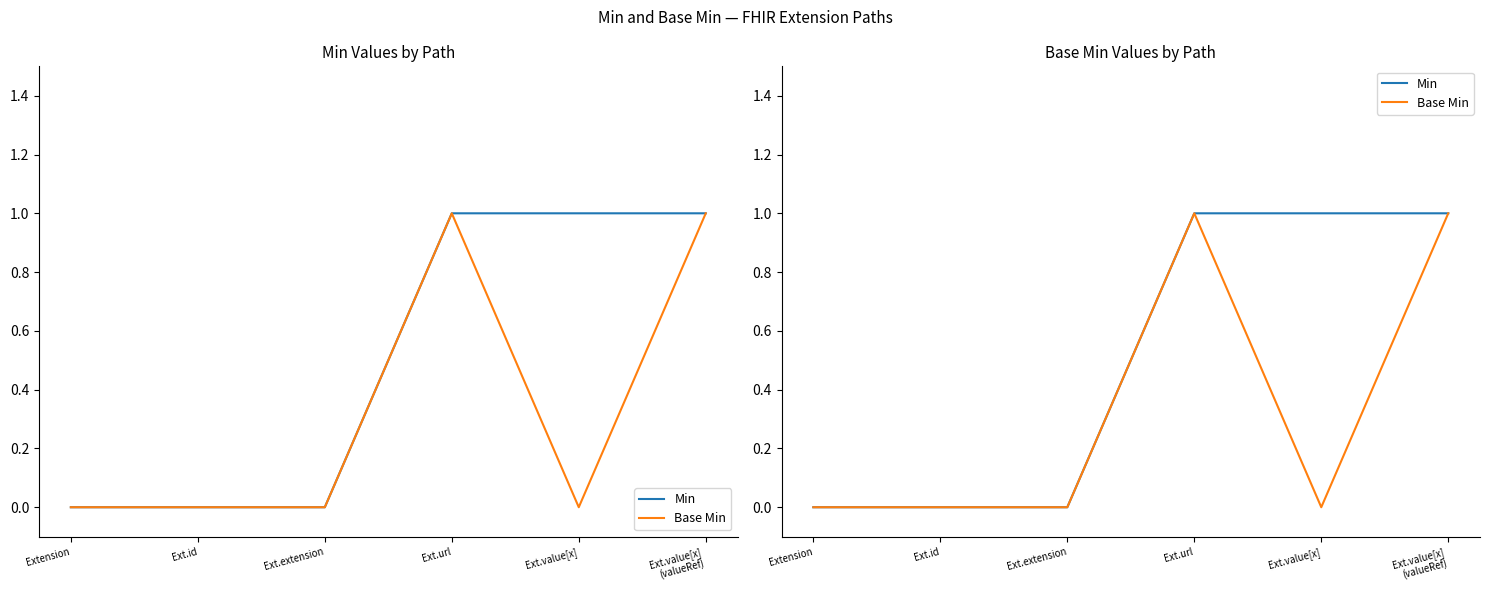

At which category is the sum across all series the highest?

Ext.url